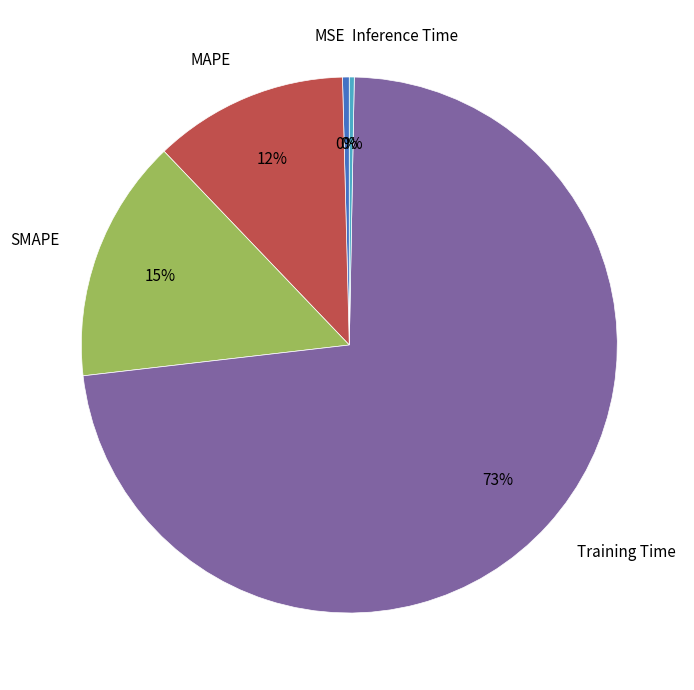

To the nearest percent, what is the average slice percentage?

20%